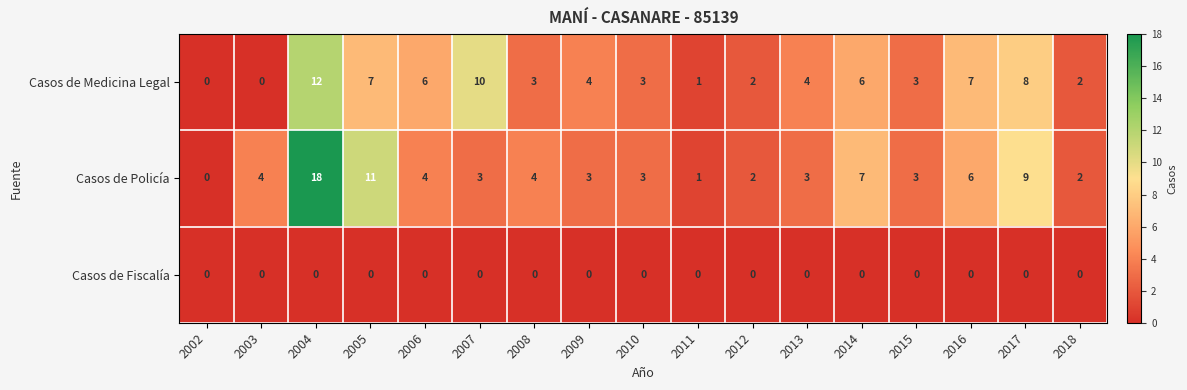

Which series has the widest spread of values?

Casos de Policía